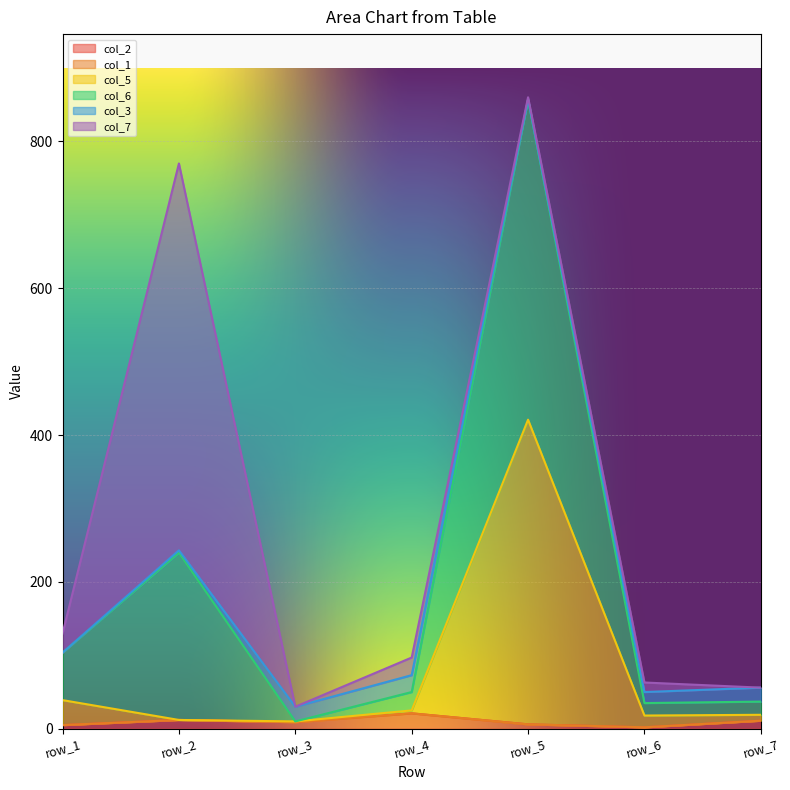

What is the value of the col_7 point at the 5th from the left?

3.0